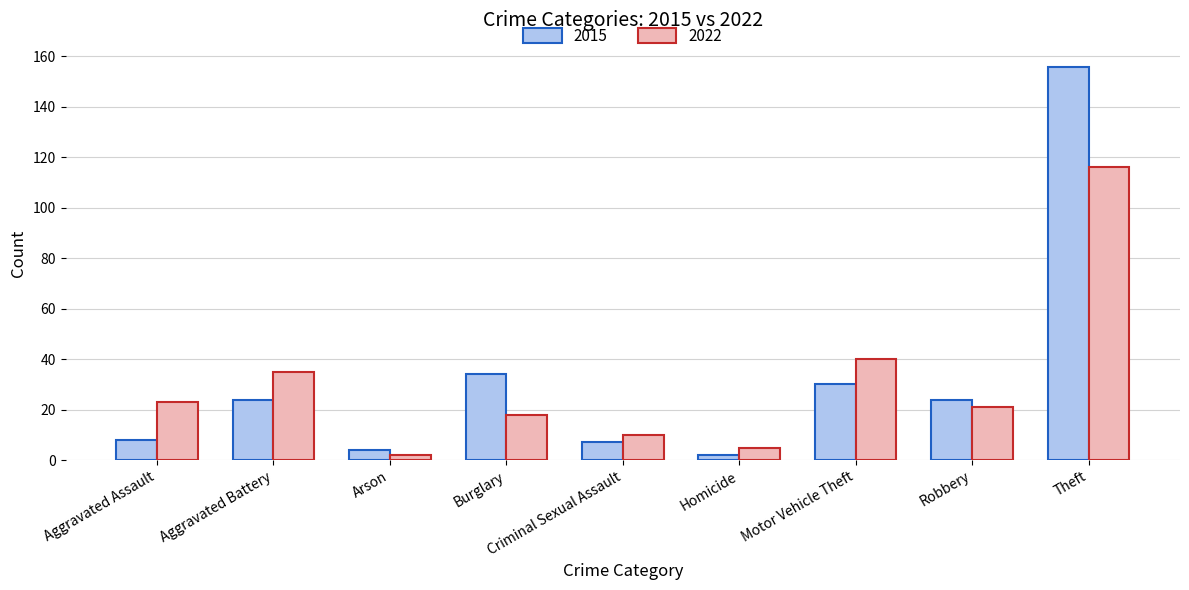

How many series are shown in this chart?

2